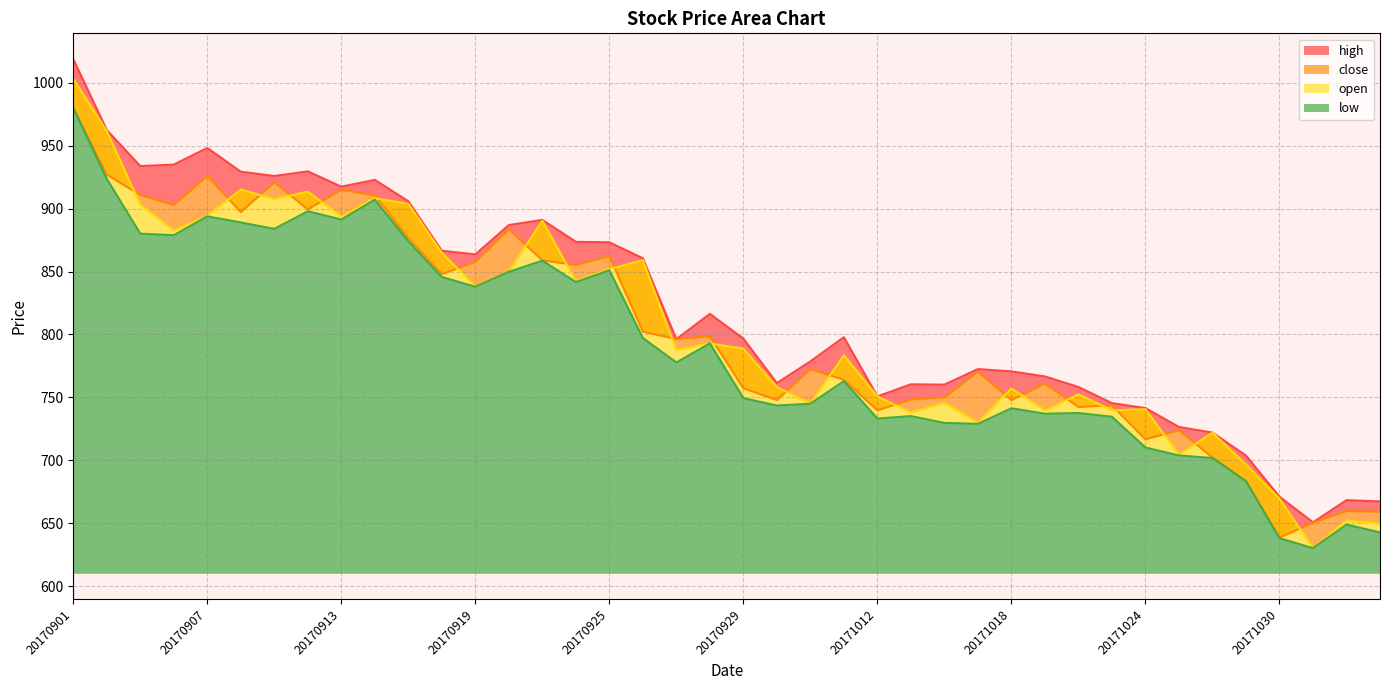

Which series has the largest range (max minus min)?

open